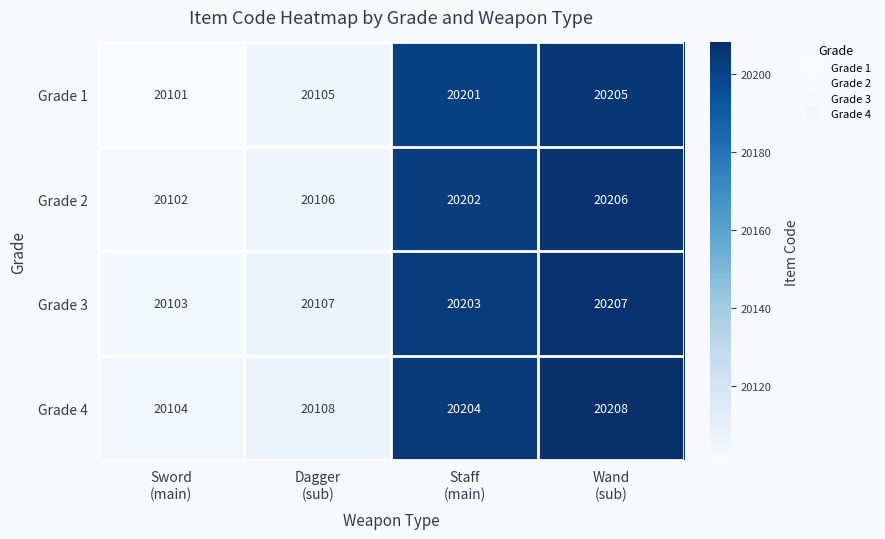

What is the minimum value shown in the chart?

20101